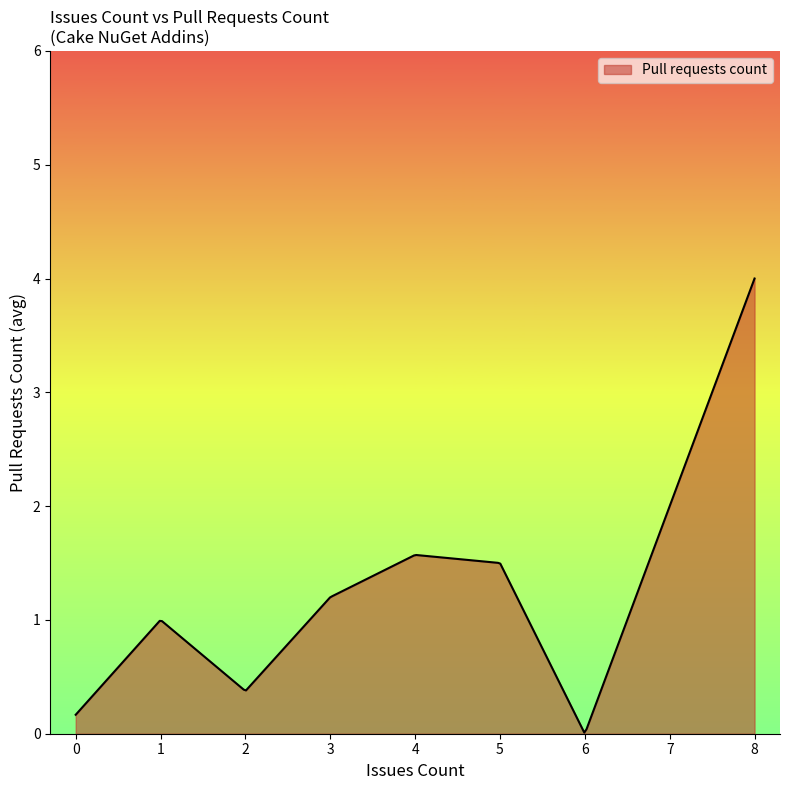

What is the greatest value displayed?

4.0